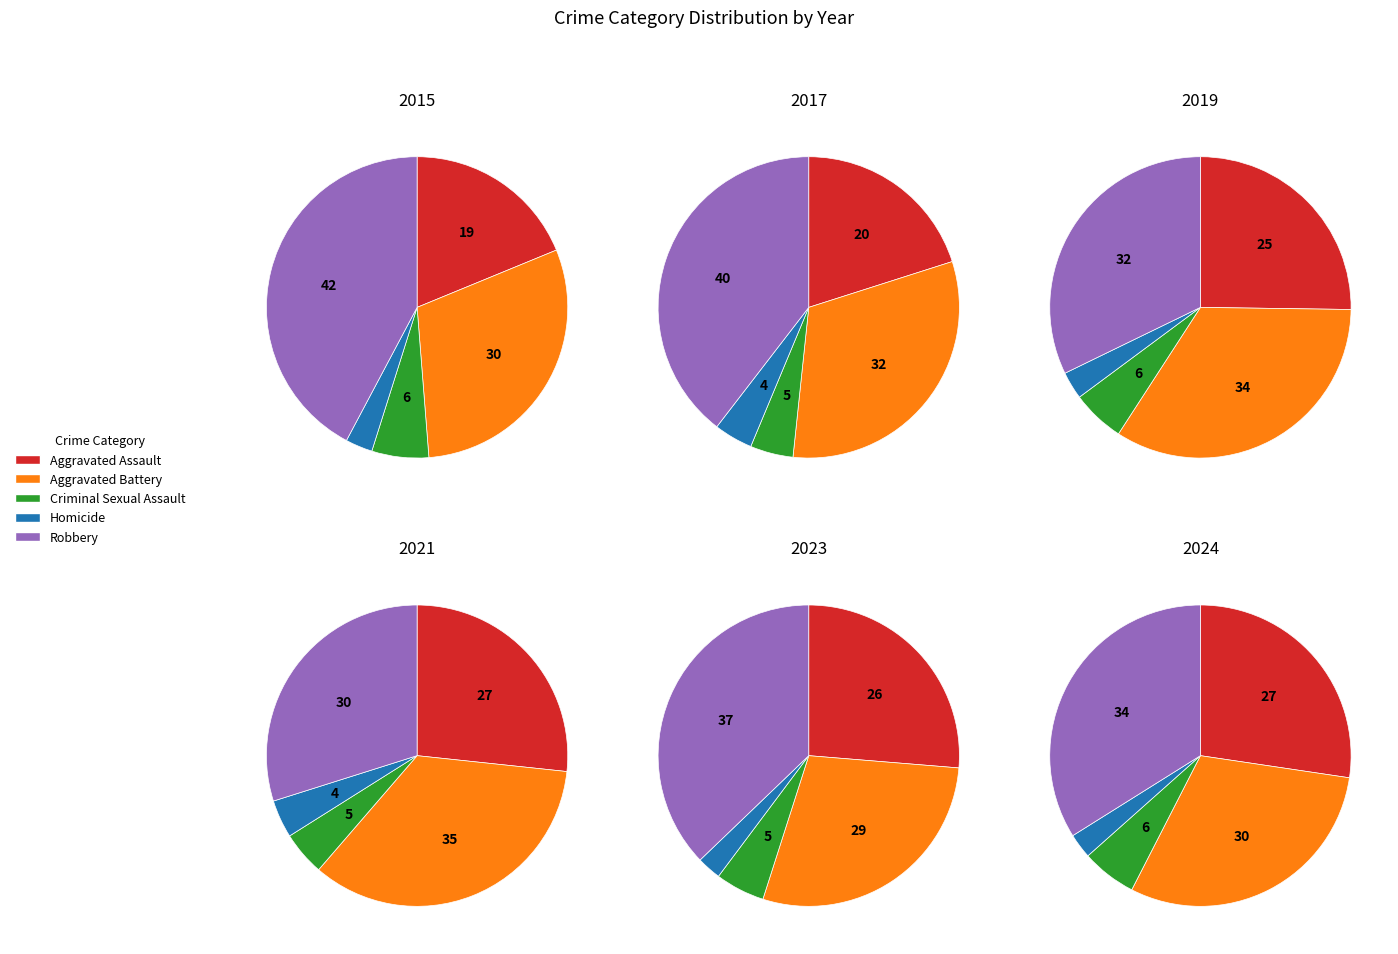

Rank the series by their maximum value, from highest to lowest.

Robbery, Aggravated Battery, Aggravated Assault, Criminal Sexual Assault, Homicide